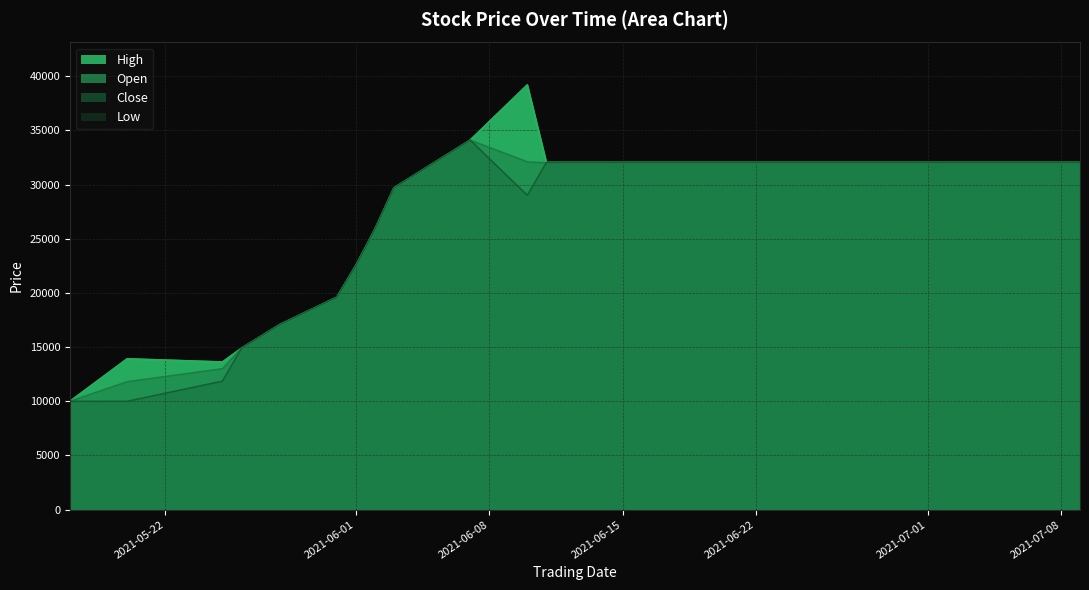

Does the chart display data point markers on the line(s)?

No